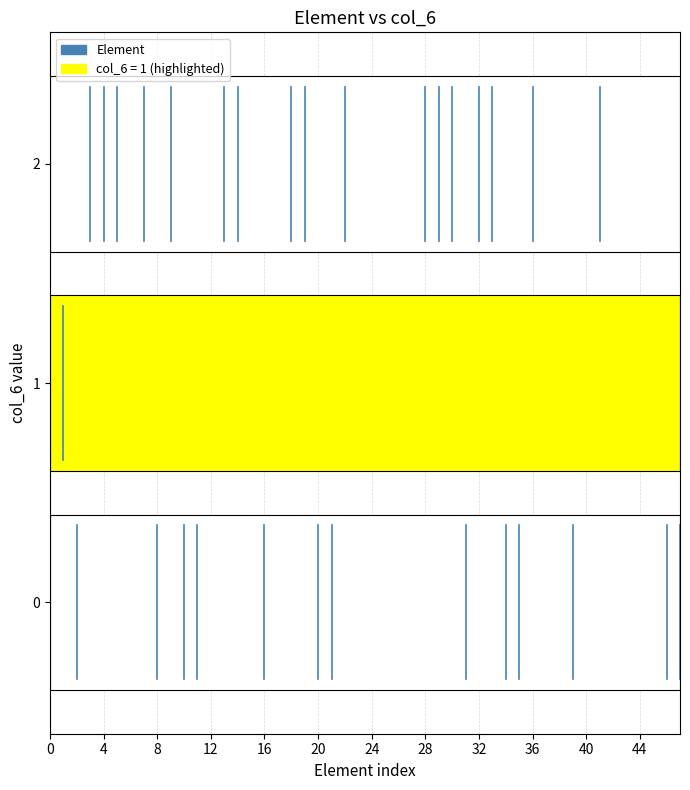

Reading right to left, list all the values displayed in this chart.

Initial Values: 8=1	4=1	19=1	20=1	34=1	9=1	39=1	2=1	10=1	5=1	11=1	1=1	32=1	14=1	22=1	29=1	0=1	33=1	46=1	36=1	21=1	30=1	41=1	31=1	35=1	16=1	47=1	13=1	7=1	3=1	28=1	18=1
col_6: 8=0	4=2	19=2	20=0	34=0	9=2	39=0	2=0	10=0	5=2	11=0	1=1	32=2	14=2	22=2	29=2	0=1	33=2	46=0	36=2	21=0	30=2	41=2	31=0	35=0	16=0	47=0	13=2	7=2	3=2	28=2	18=2